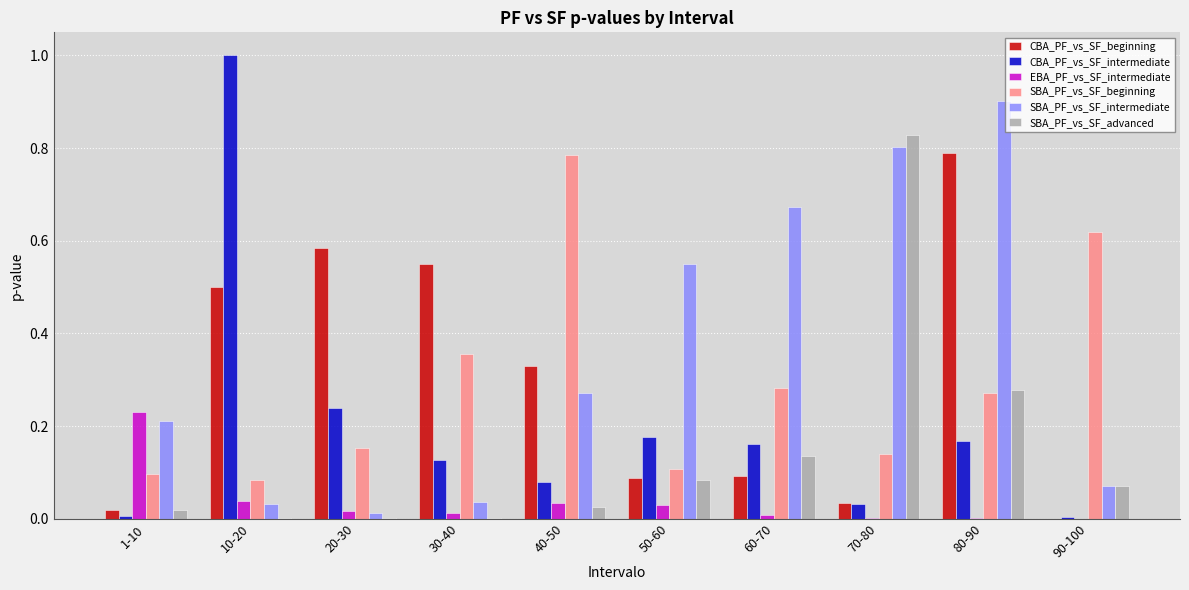

The value of CBA_PF_vs_SF_beginning at 80-90 is 0.8. True or false?

True